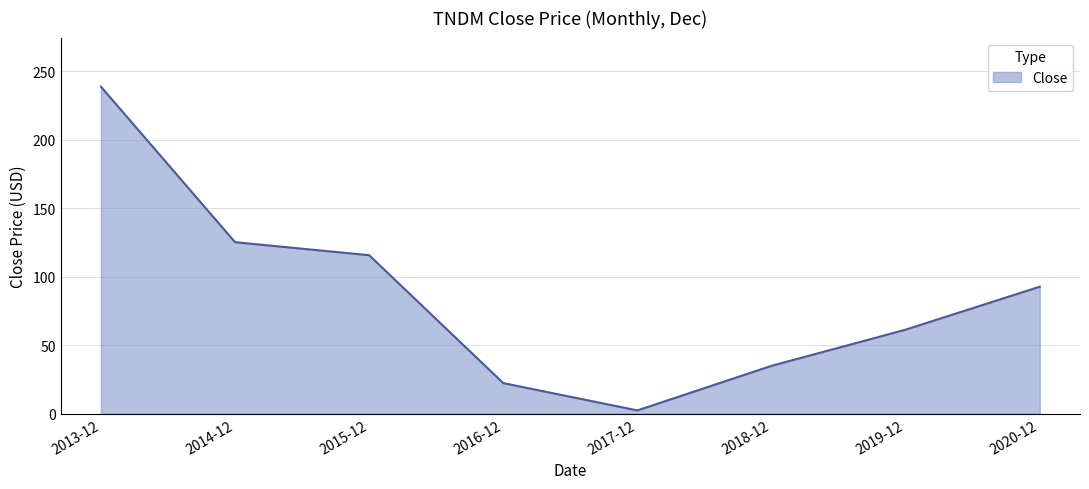

True or false: there are more than 0 points higher than both neighbors.

False